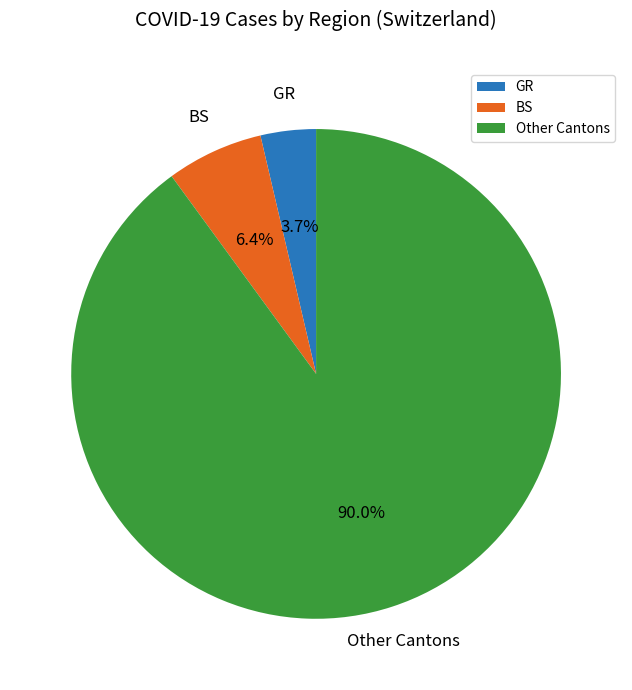

How many slices are in this pie chart?

3